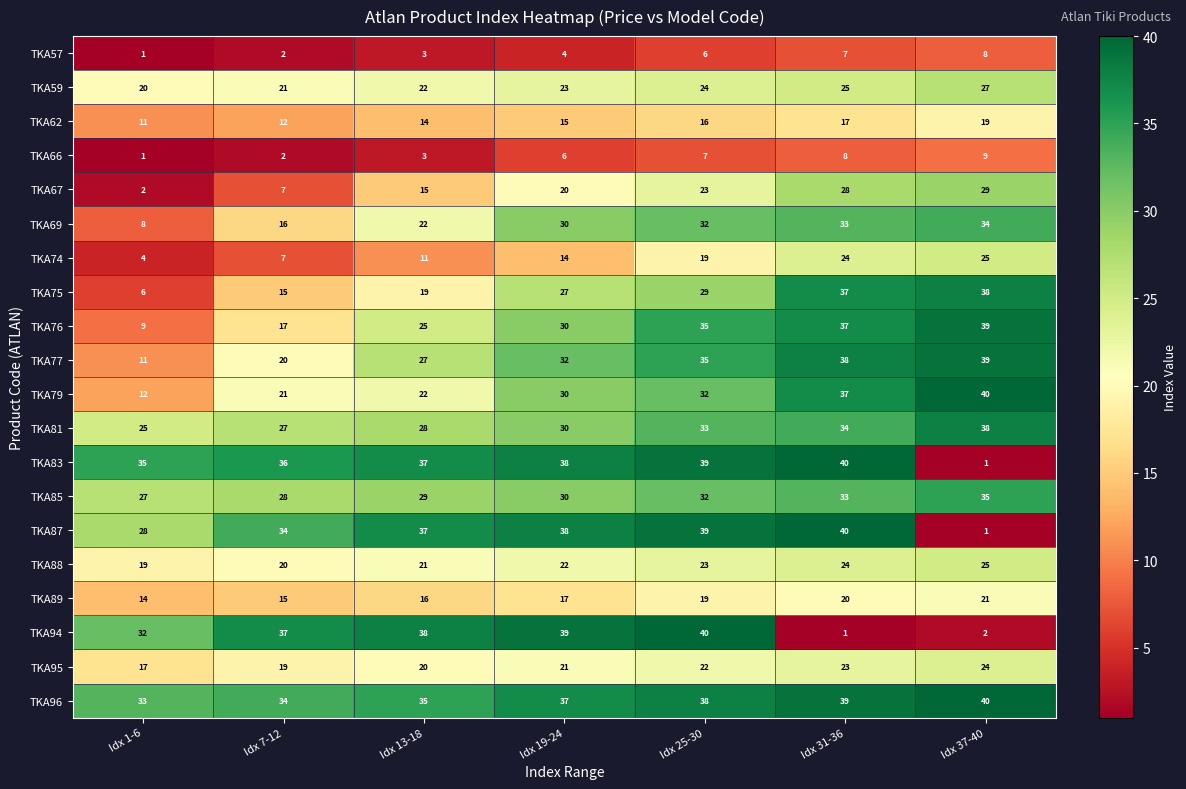

What value does the TKA59 series have at Idx 37-40?

27